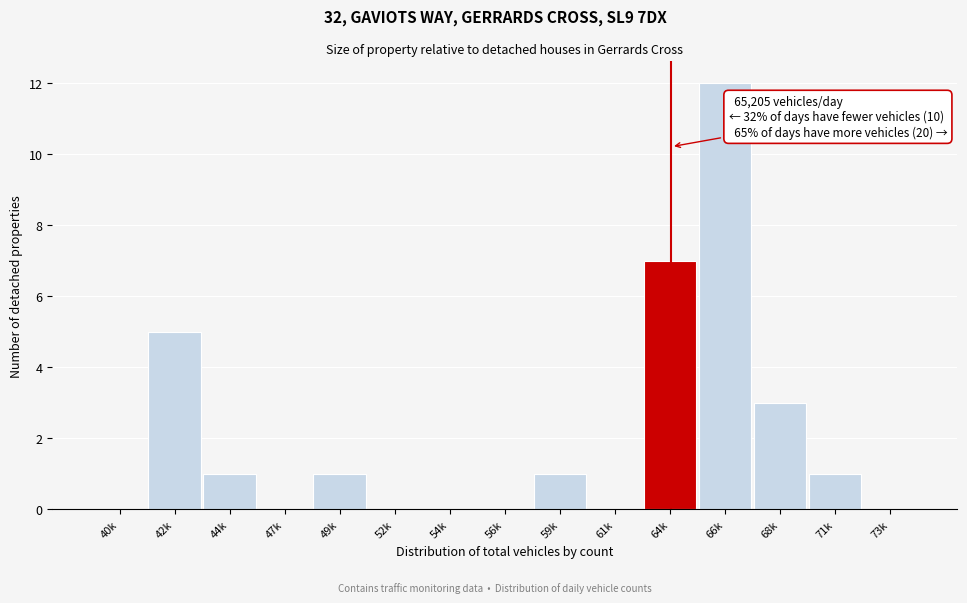

Reading right to left, what are all the values shown in this chart?

73k=0	71k=1	68k=3	66k=12	64k=7	61k=0	59k=1	56k=0	54k=0	52k=0	49k=1	47k=0	44k=1	42k=5	40k=0